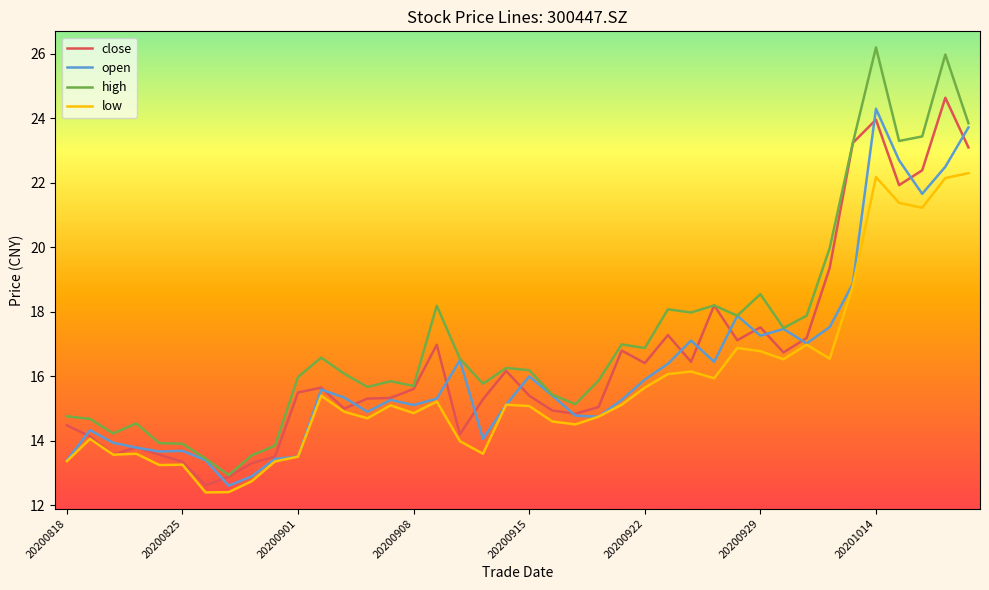

True or false: low and high cross at least once.

False